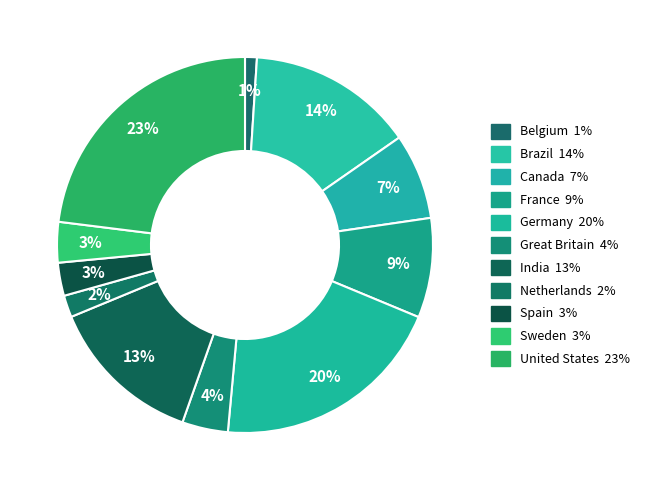

Count the number of slices in the pie.

11